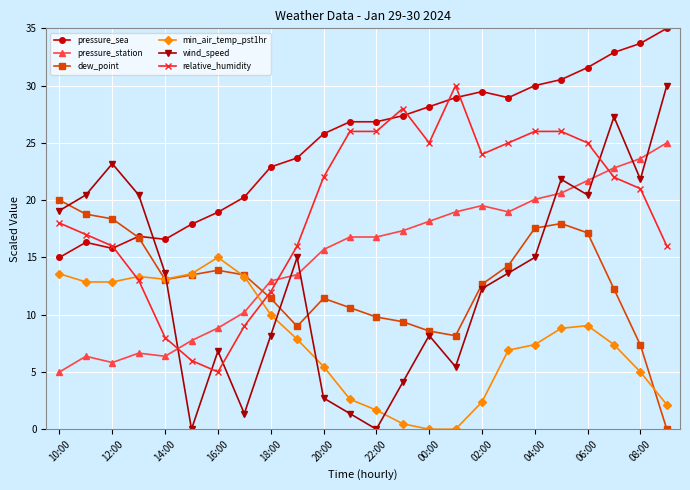

What is the value of the wind_speed point at the 16th from the left?

5.5